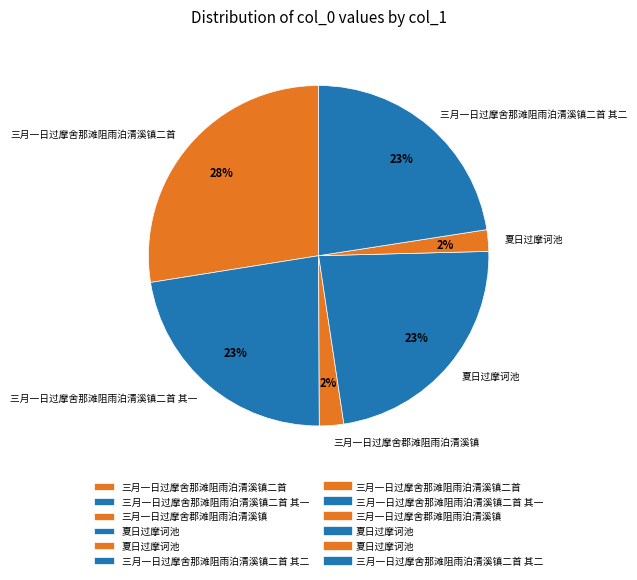

What is the smallest slice in the pie chart?

夏日过摩诃池